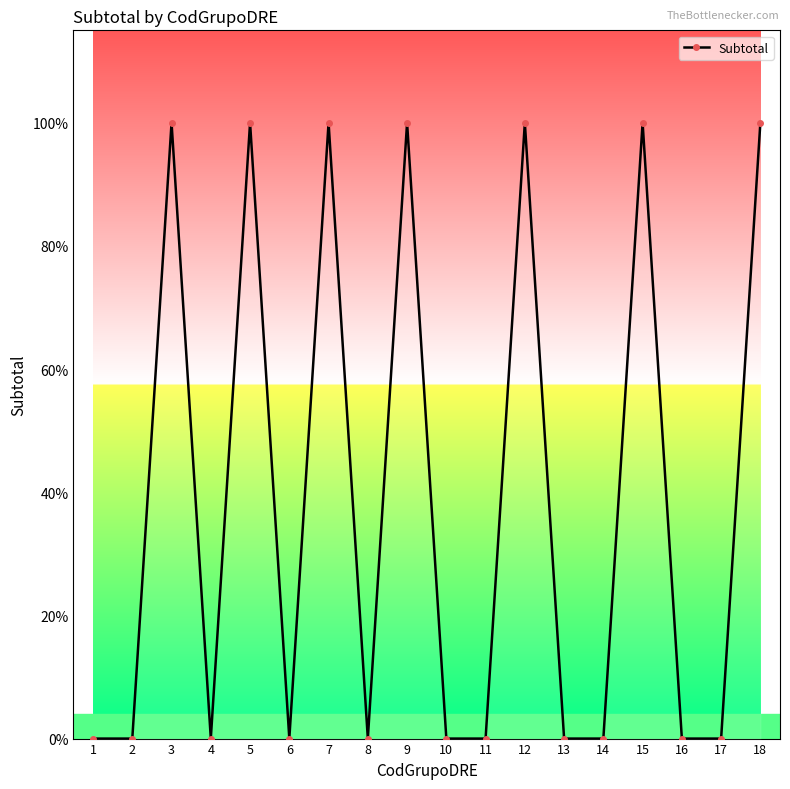

Rank the categories by value from highest to lowest.

3, 5, 7, 9, 12, 15, 18, 1, 2, 4, 6, 8, 10, 11, 13, 14, 16, 17